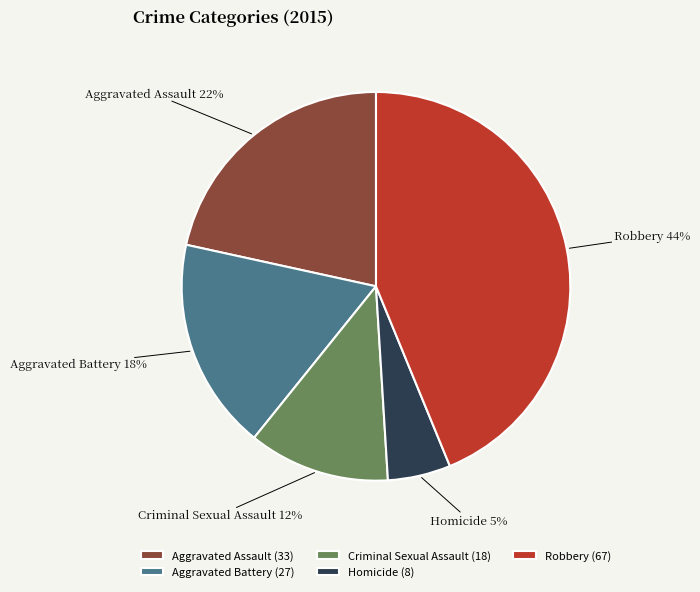

Is it true that Homicide is 1% of the pie?

False